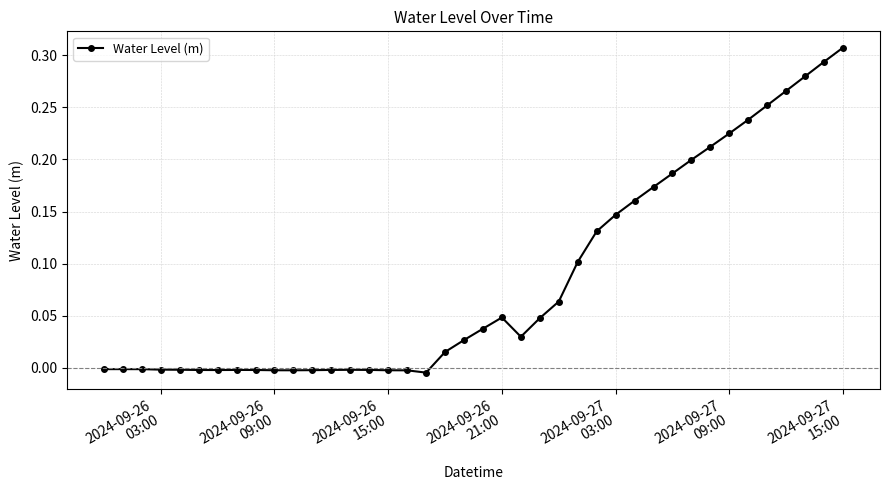

What is the sum of all values?

3.4